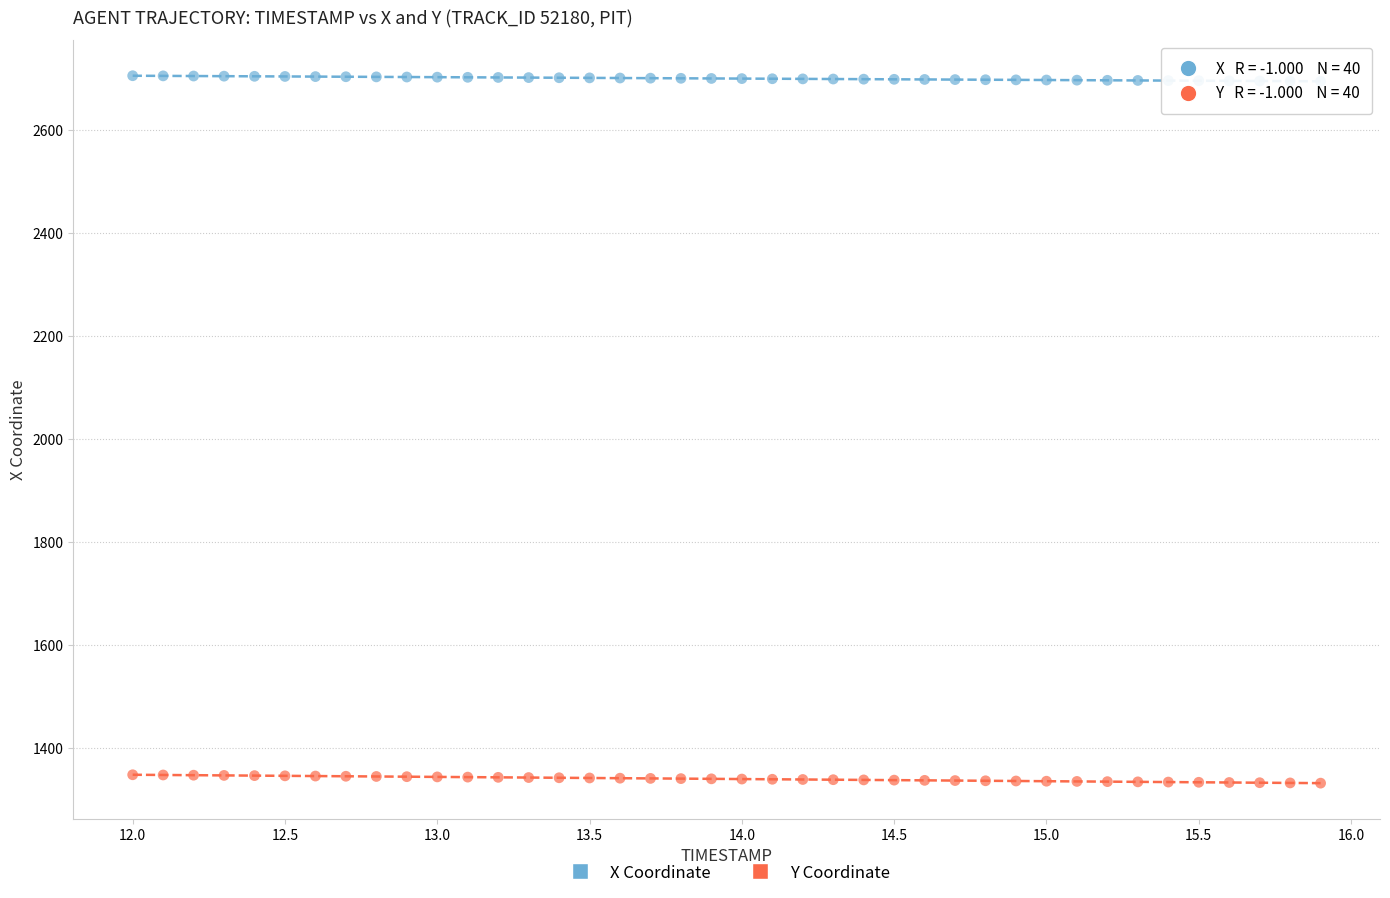

Across all data points, what is the range of Y values (max minus min)?

1374.3